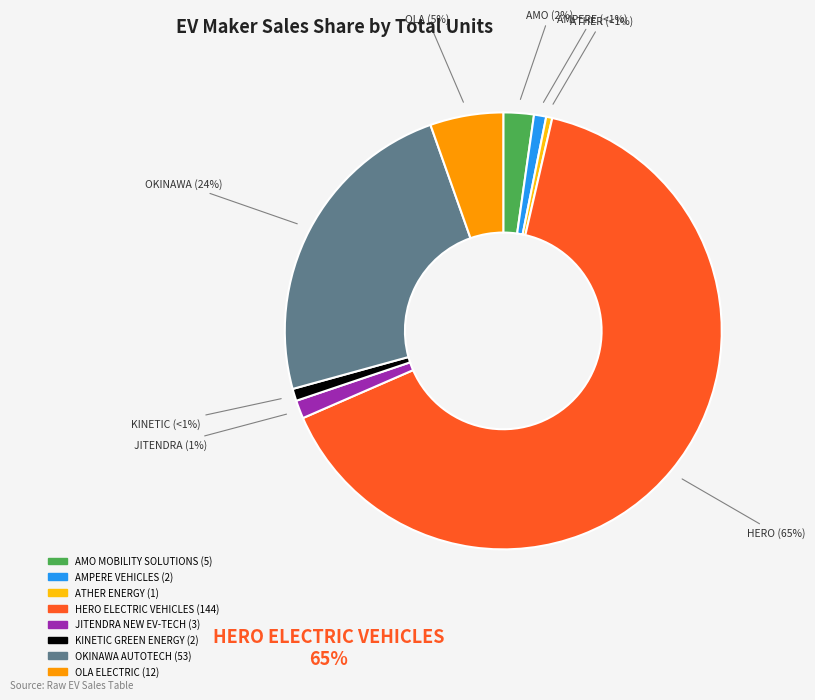

Is HERO ELECTRIC VEHICLES the majority of the pie?

Yes